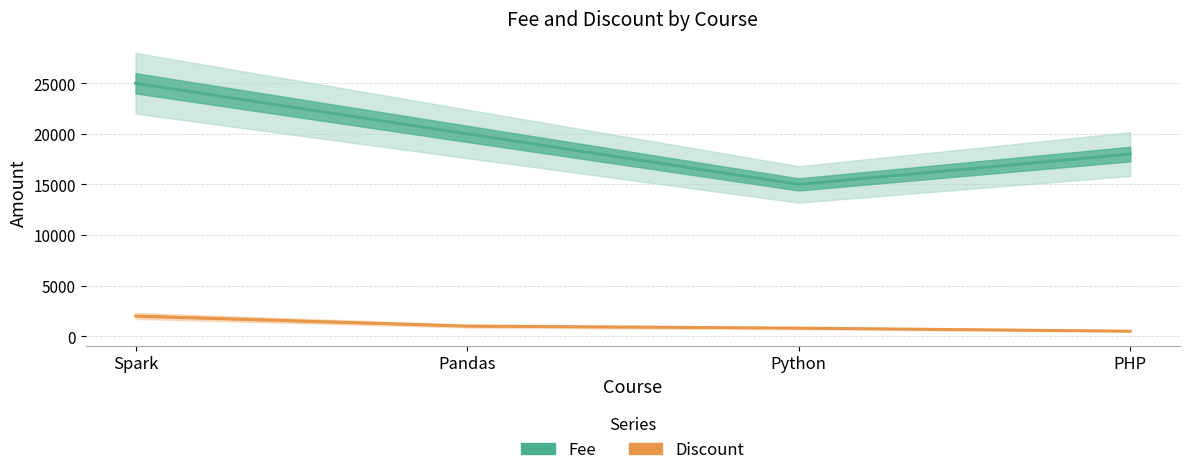

True or false: Discount and Fee cross at least once.

False